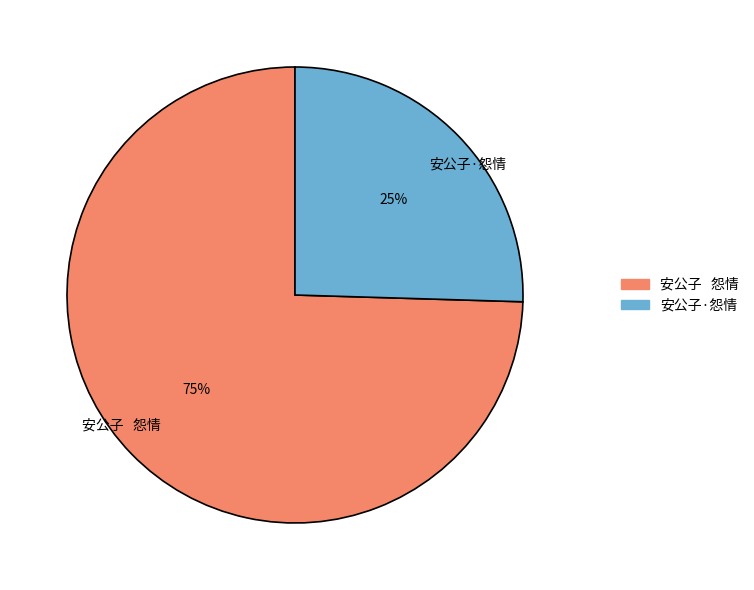

Rank the categories by value from highest to lowest.

安公子 怨情, 安公子·怨情